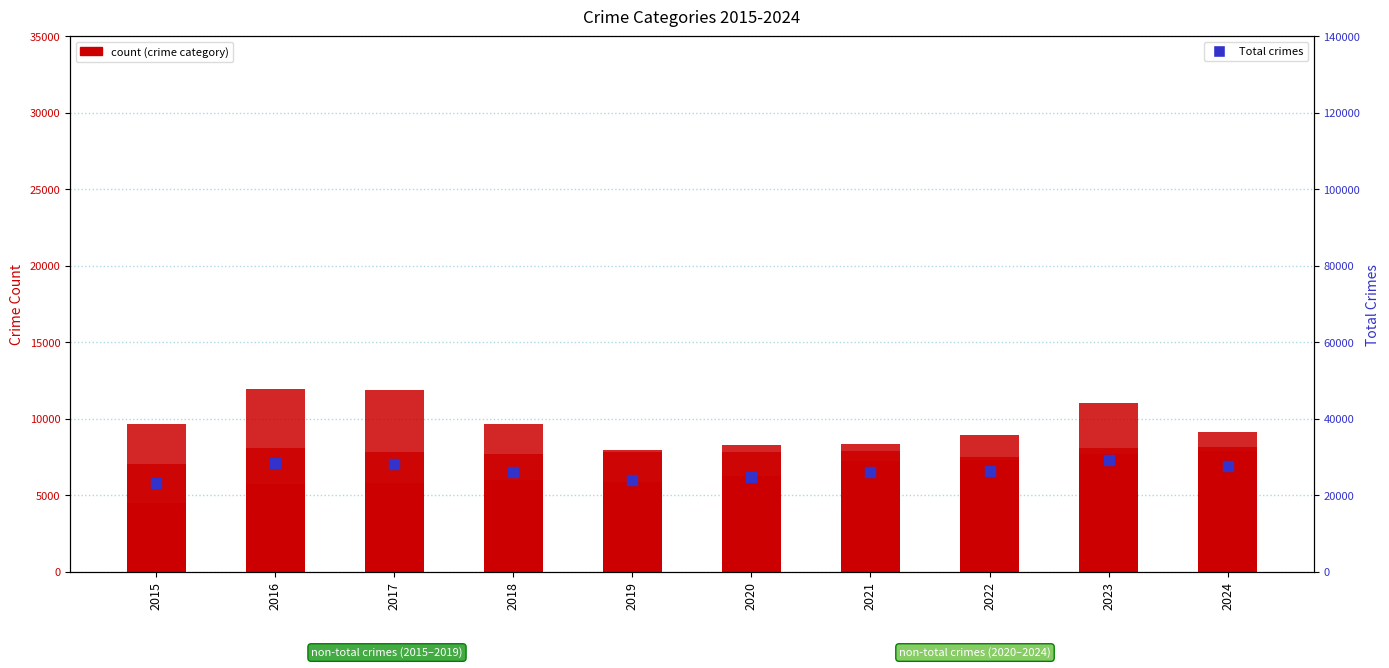

What is the total value across all series at 2022?

52616